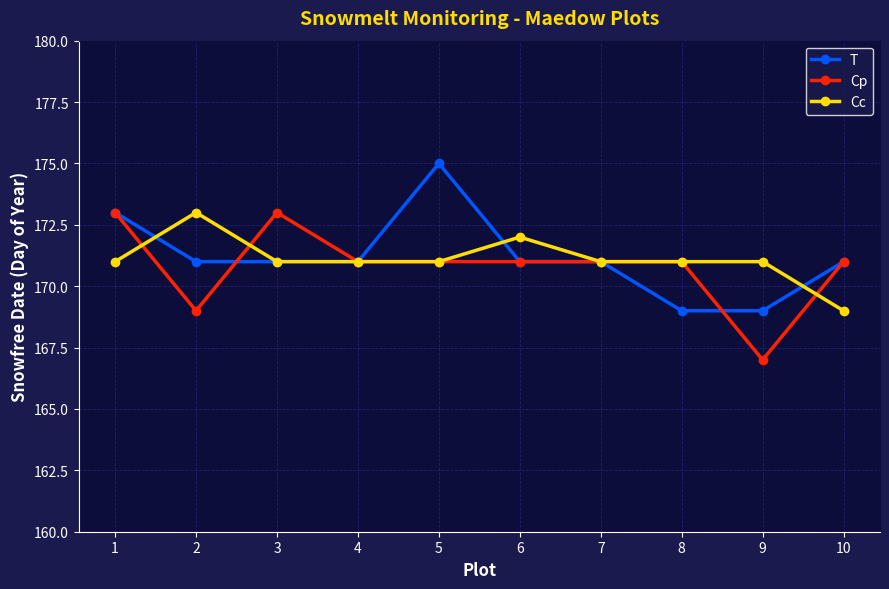

At how many categories does at least one series exceed 168?

10